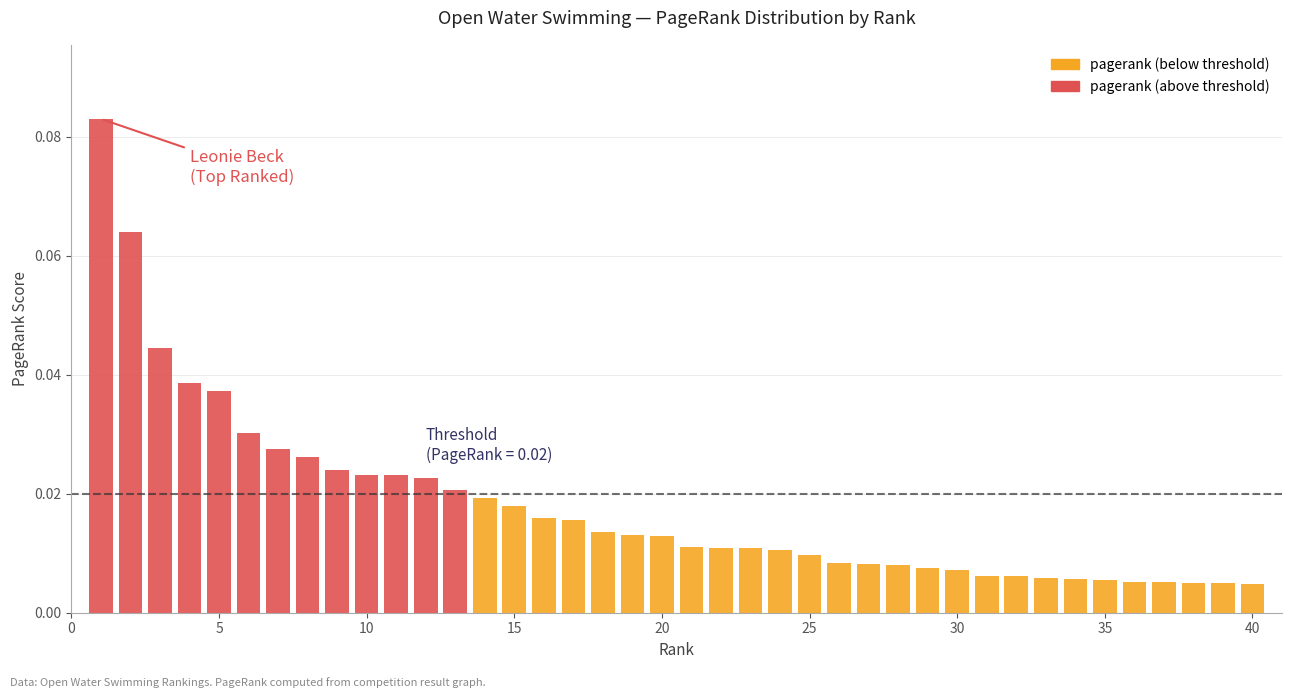

What is the difference between the maximum and minimum values?

0.1